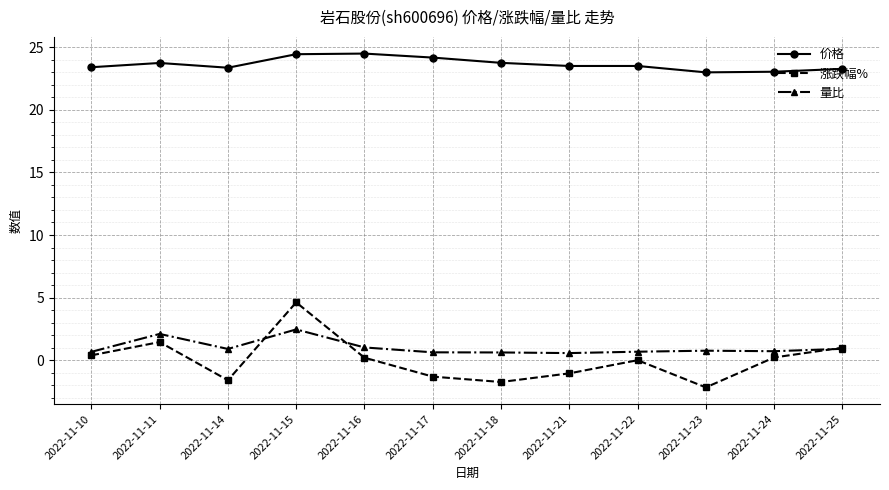

What are all the series names shown in the legend?

价格, 涨跌幅%, 量比